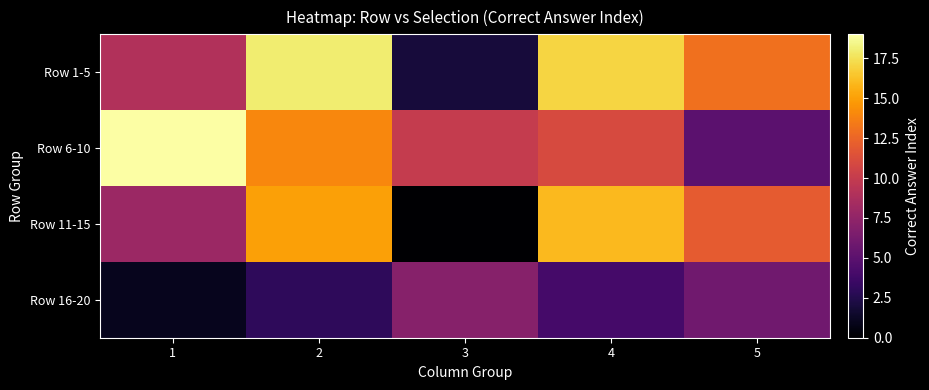

Reading right to left, list all the values displayed in this chart.

Row 1-5: 5=13	4=17	3=2	2=18	1=9
Row 6-10: 5=5	4=11	3=10	2=14	1=19
Row 11-15: 5=12	4=16	3=0	2=15	1=8
Row 16-20: 5=6	4=4	3=7	2=3	1=1